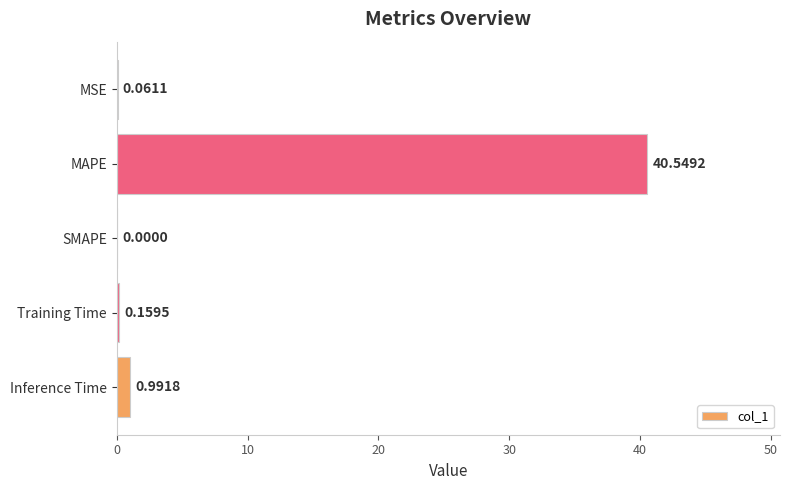

How many positive values are there?

4